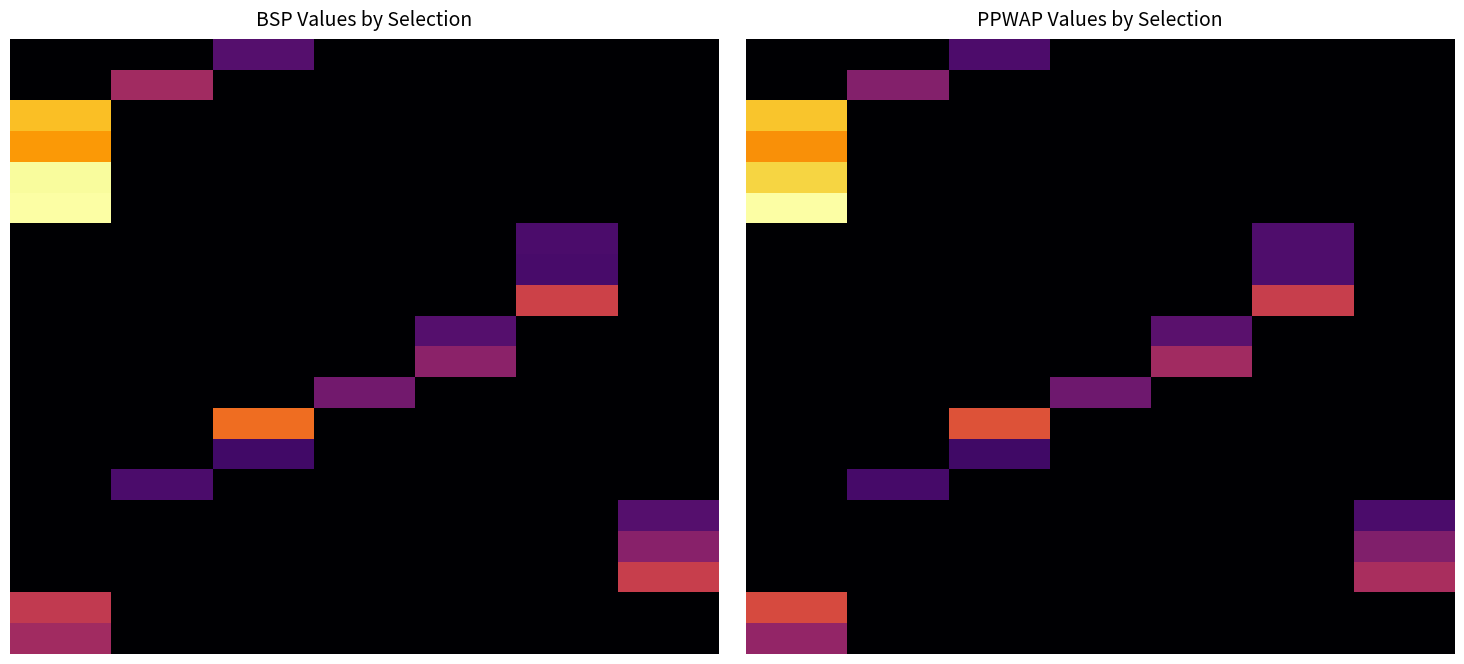

Between 24 and 22, which is larger?

24